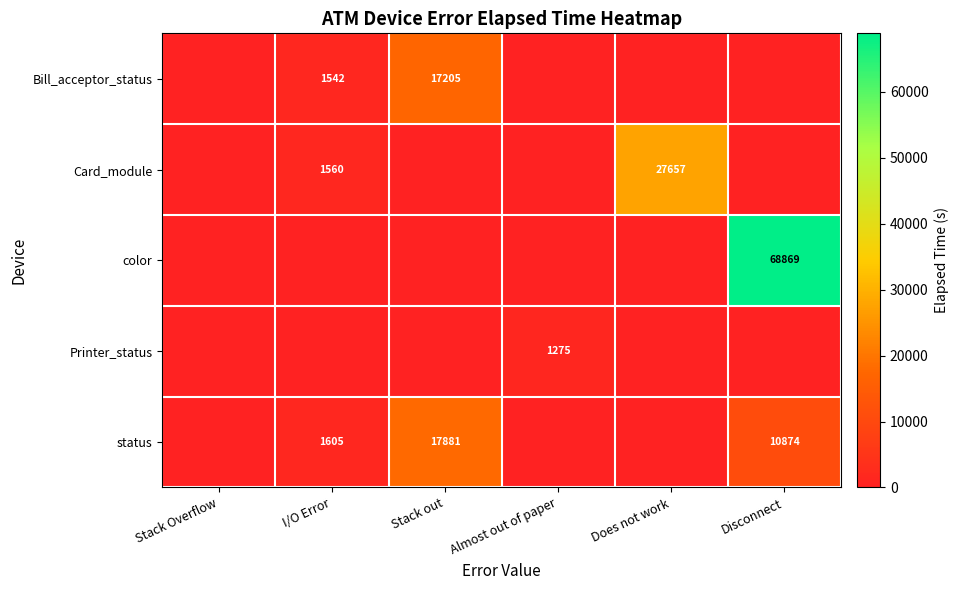

Is it true that status equals 5041 at Disconnect?

False